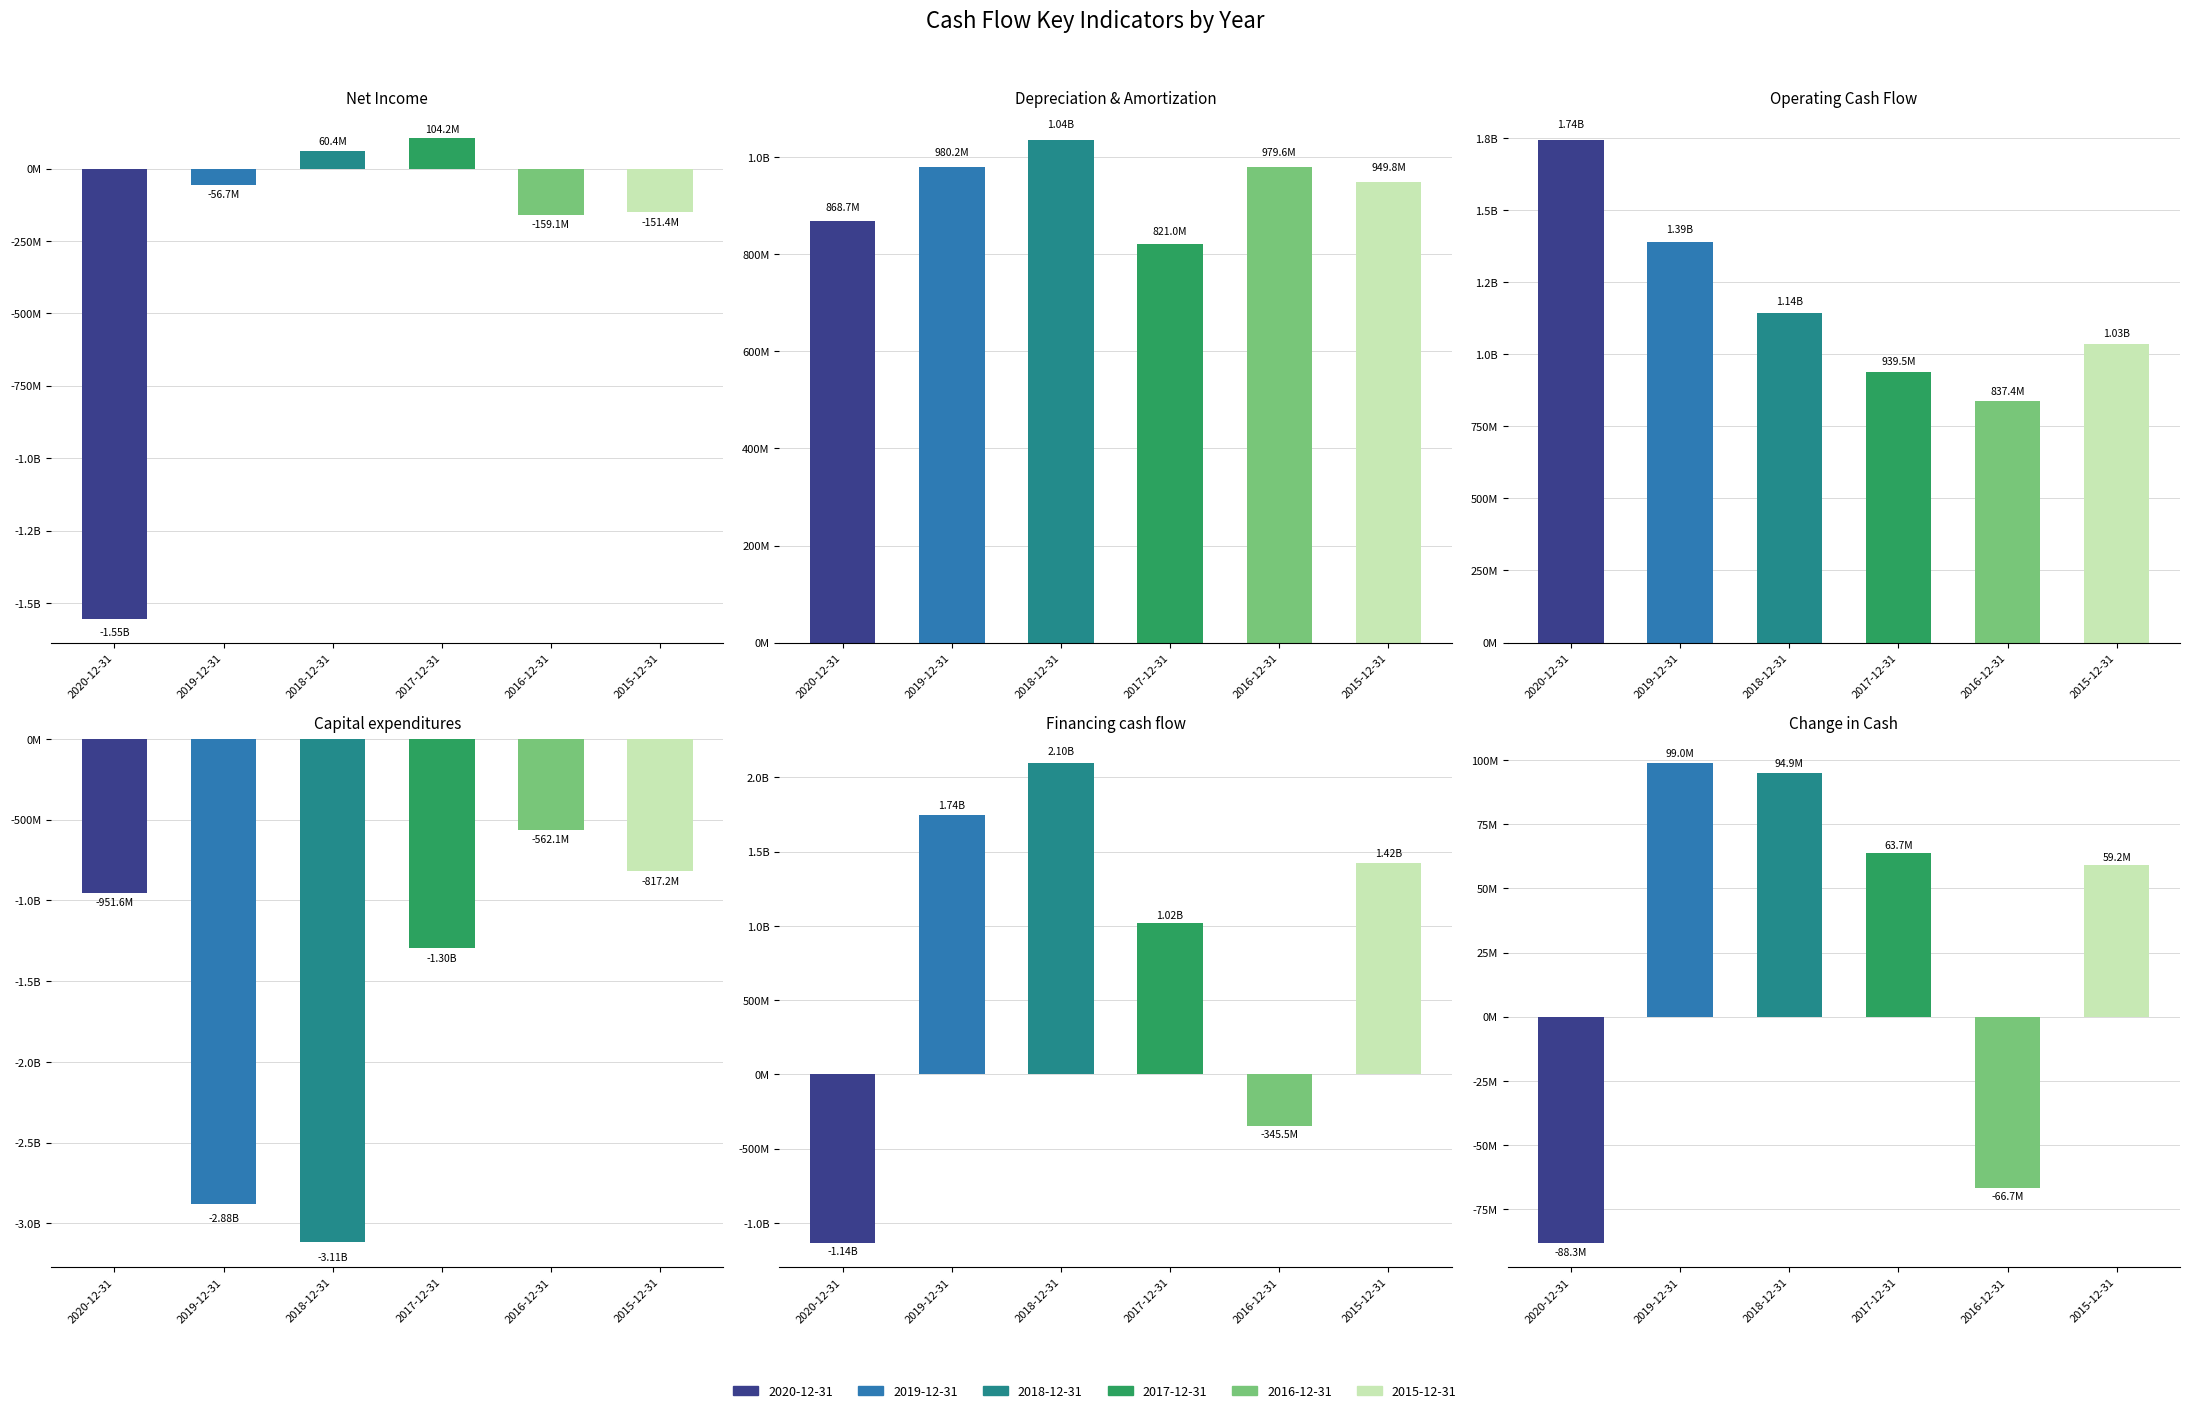

List the series in order of their peak value, lowest first.

Capital expenditures, Change in Cash, Net Income, Depreciation & Amortization, Operating Cash Flow, Financing cash flow